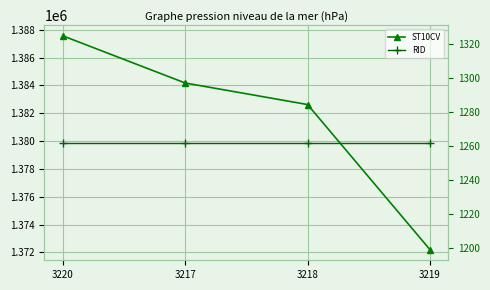

Rank the series at 3218 from lowest to highest value.

RID, ST10CV